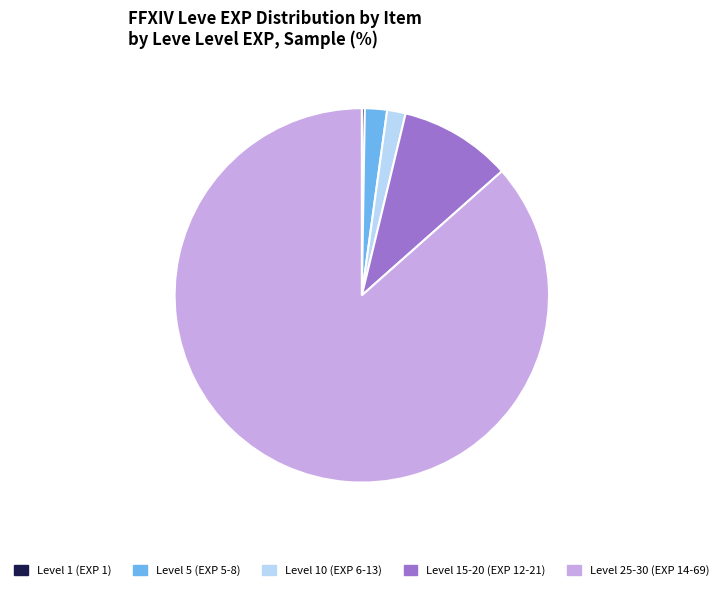

What is the largest slice in the pie chart?

Level 25-30 (EXP 14-69)